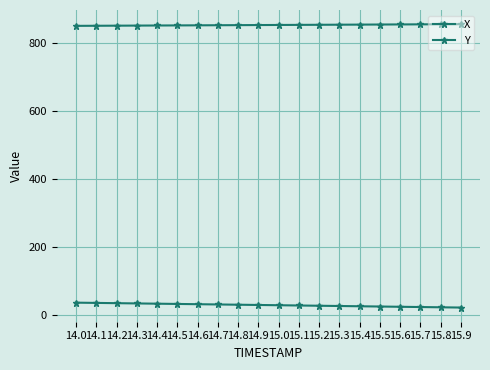

Is this an area chart (filled region under the line)?

No